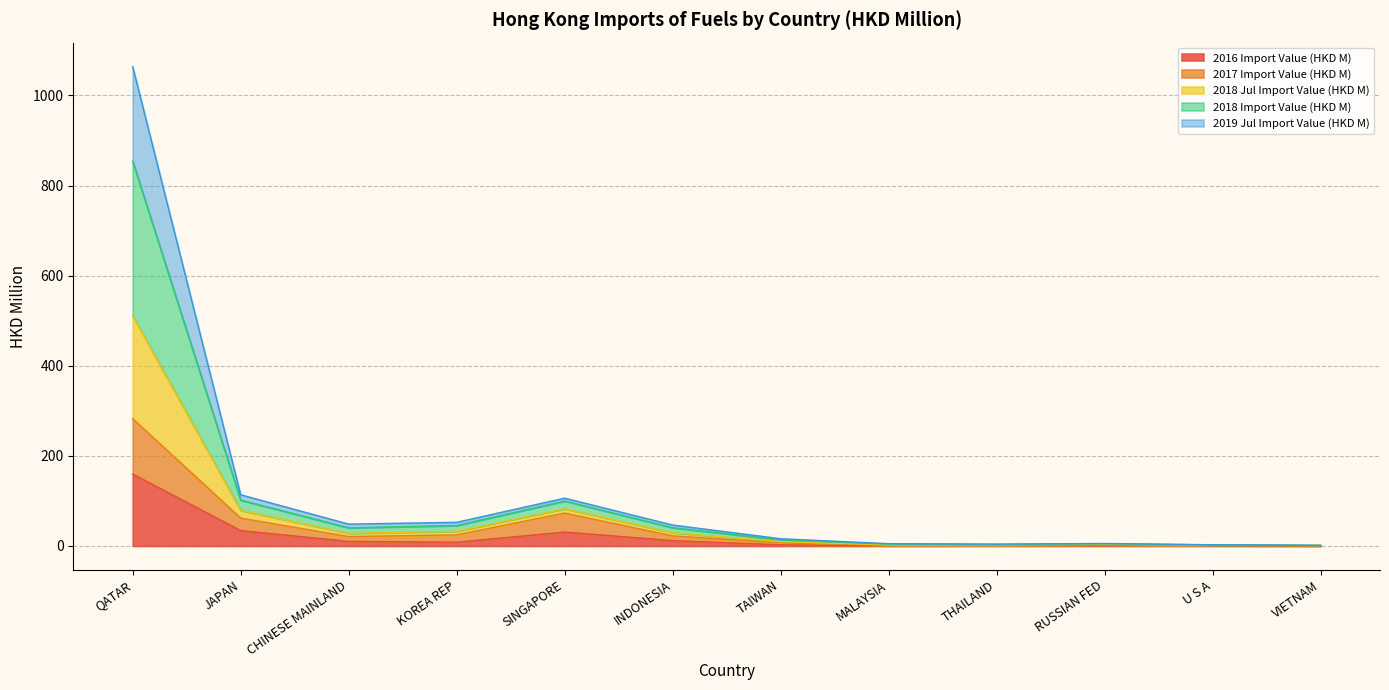

What is the total value across all series at MALAYSIA?

5.1